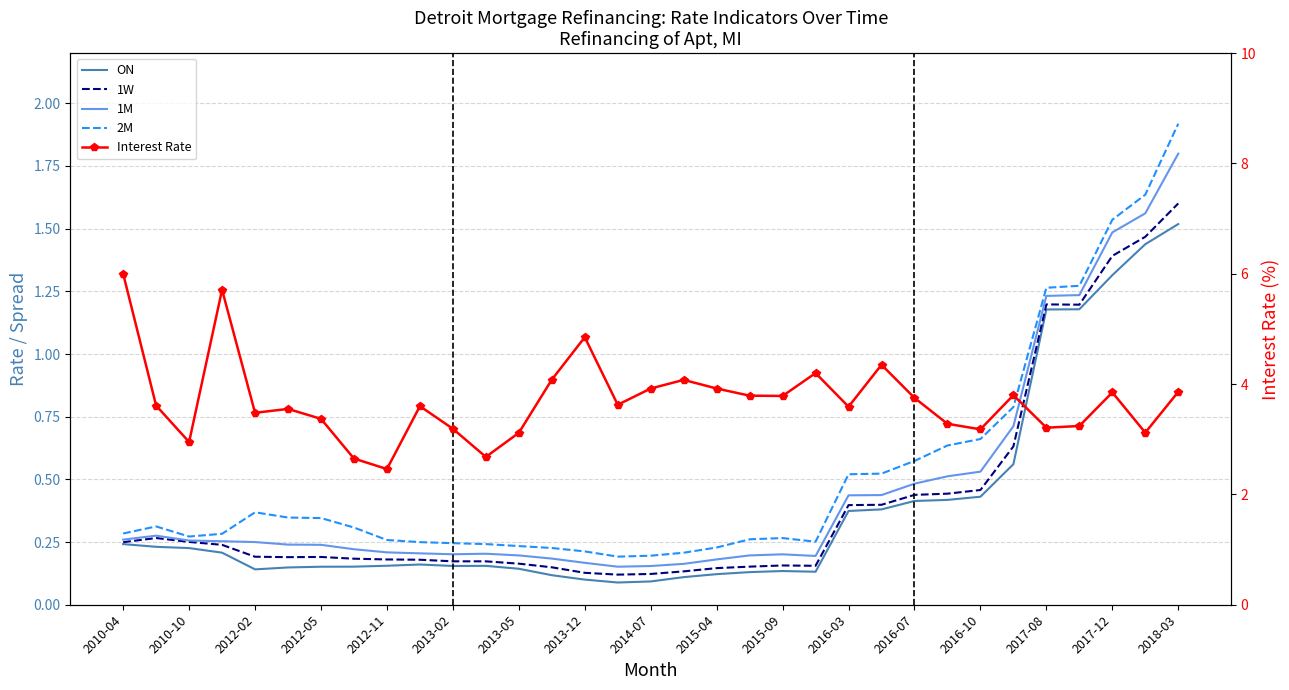

What is the maximum value shown in the chart?

6.0